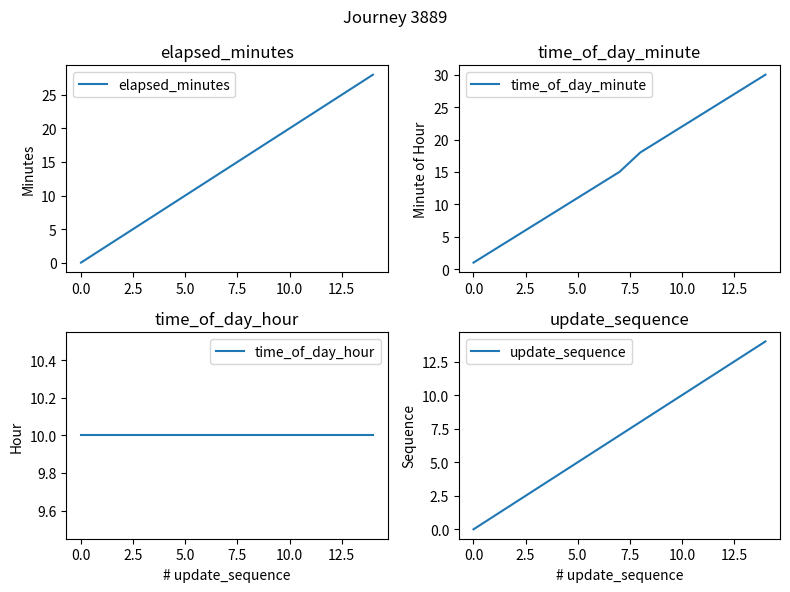

At which category is the sum across all series the highest?

14